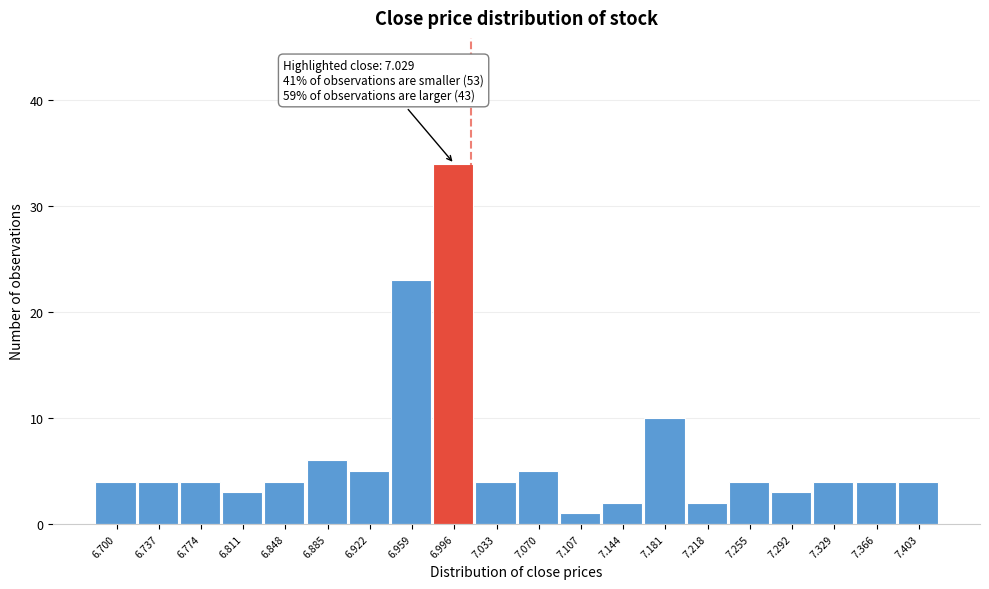

Reading left to right, what are all the values shown in this chart?

6.700=4	6.737=4	6.774=4	6.811=3	6.848=4	6.885=6	6.922=5	6.959=23	6.996=34	7.033=4	7.070=5	7.107=1	7.144=2	7.181=10	7.218=2	7.255=4	7.292=3	7.329=4	7.366=4	7.403=4